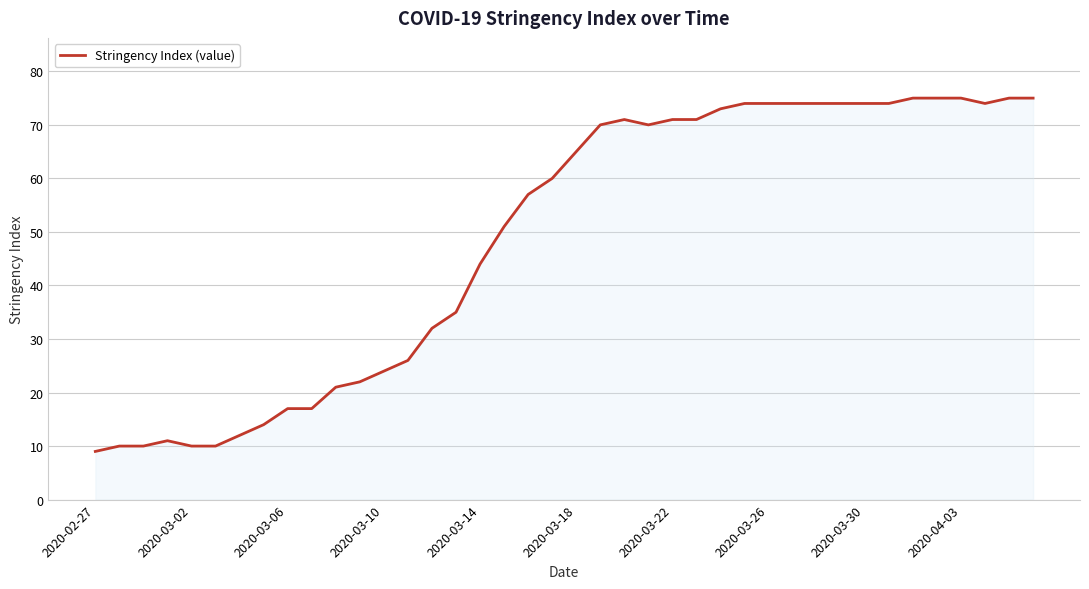

Count the number of categories in the chart.

40